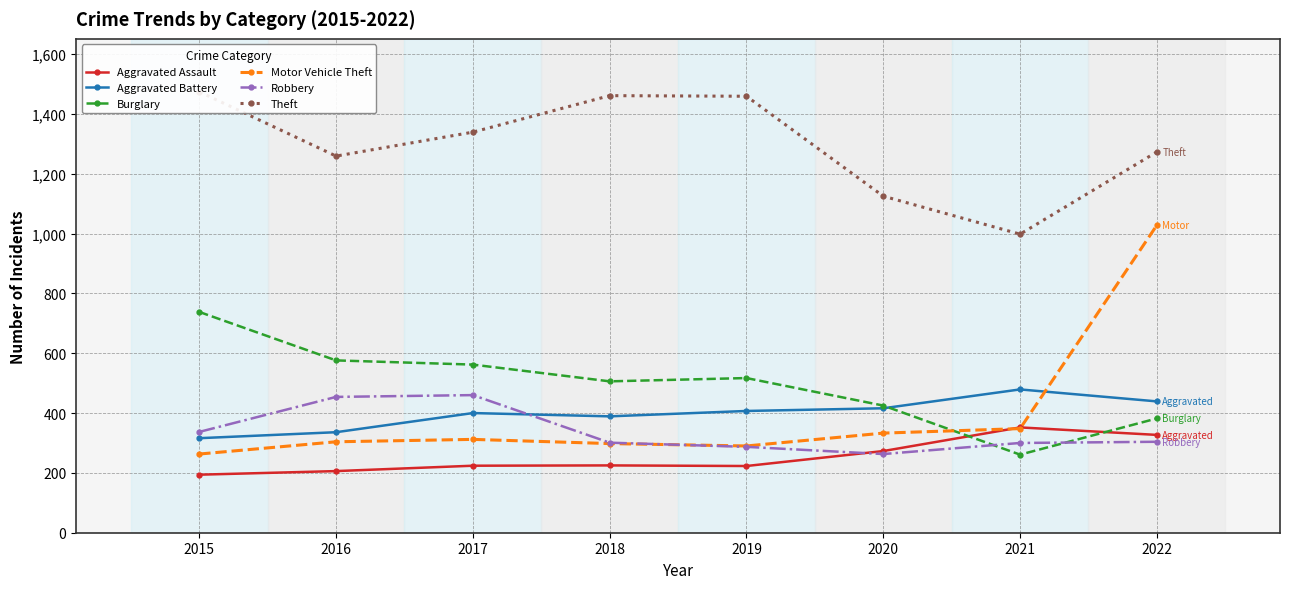

Which series changed the most between 2016 and 2019?

Theft